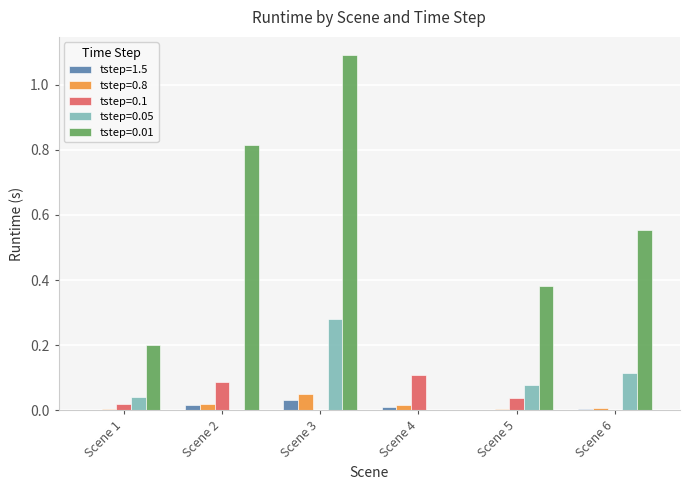

Is the value of tstep=0.01 at Scene 3 greater than the value of tstep=1.5 at Scene 1?

Yes